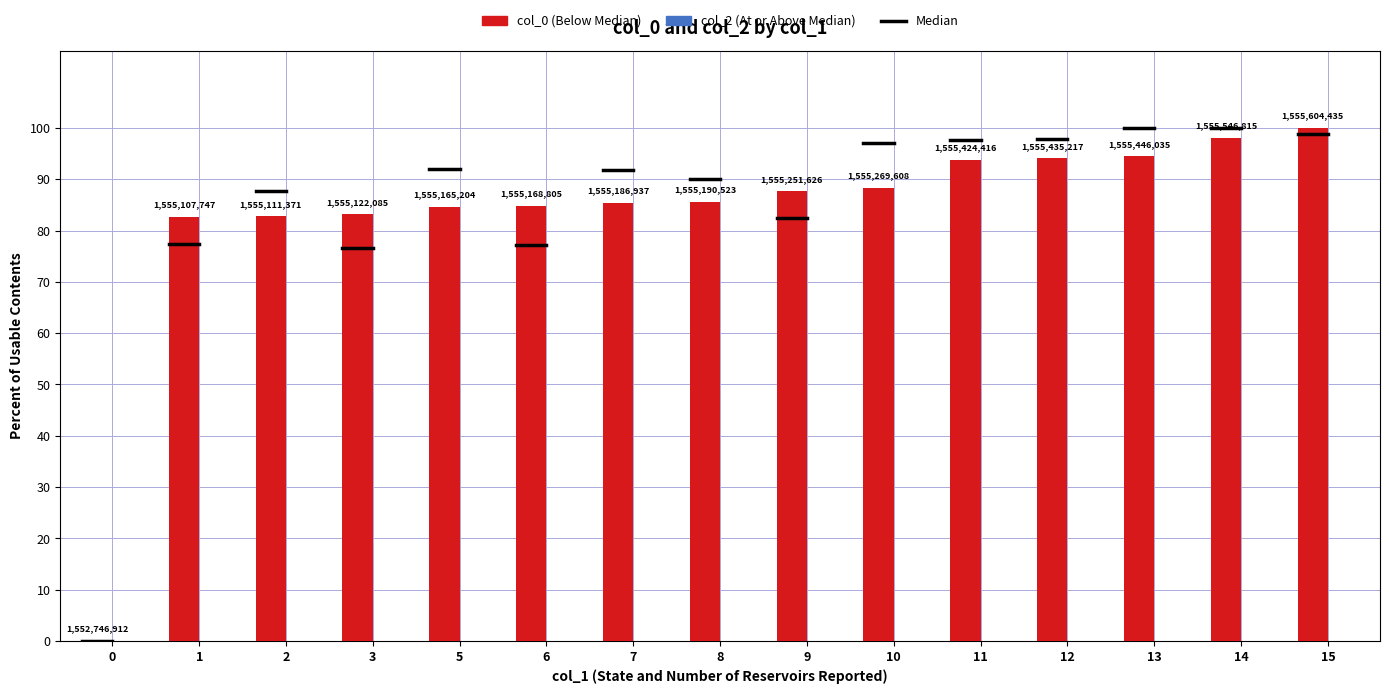

What is the average value?

83.0